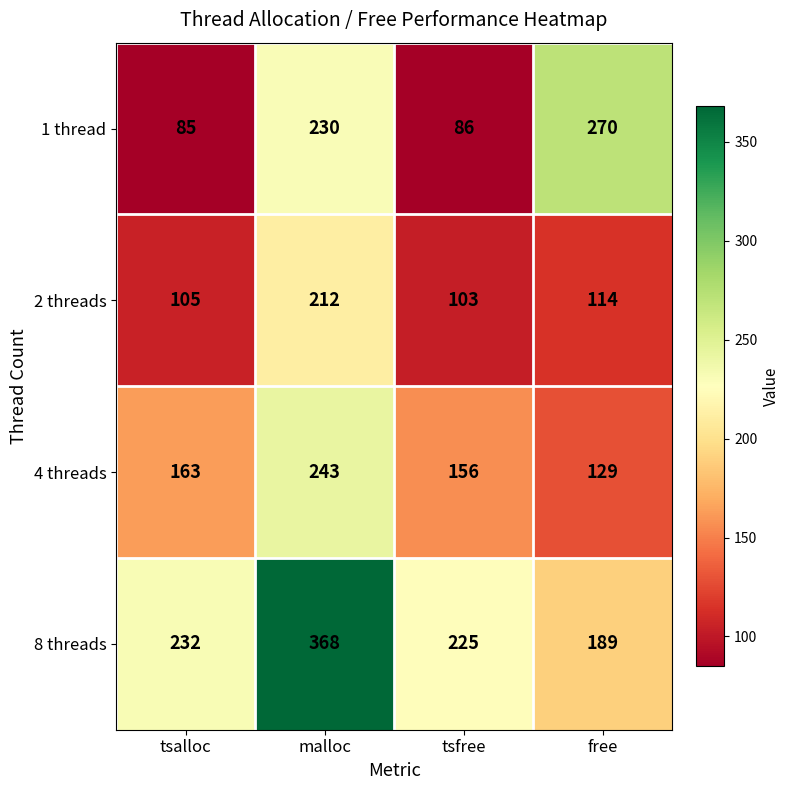

What is the difference between the highest and lowest values at malloc?

156